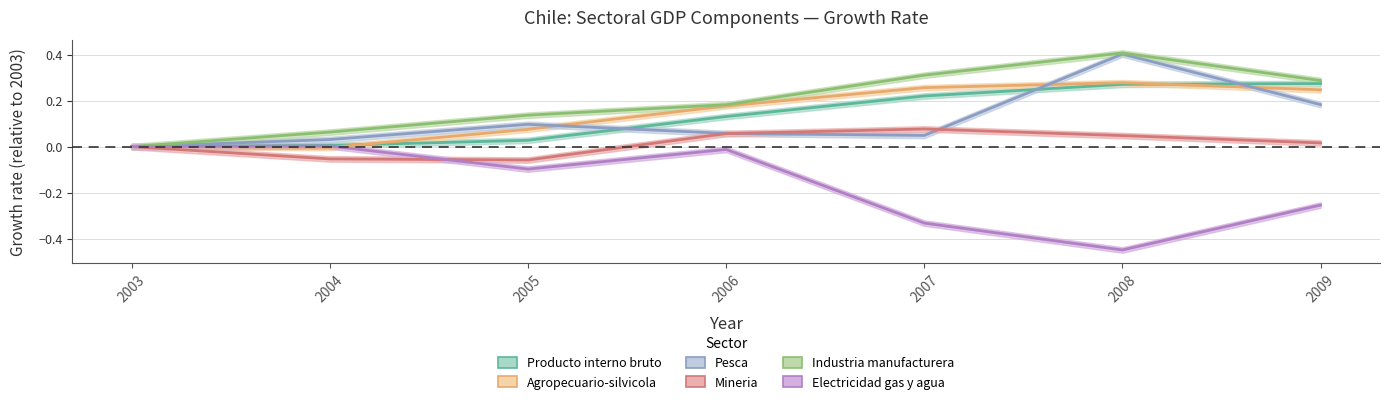

True or false: Producto interno bruto and Electricidad gas y agua cross at least once.

False